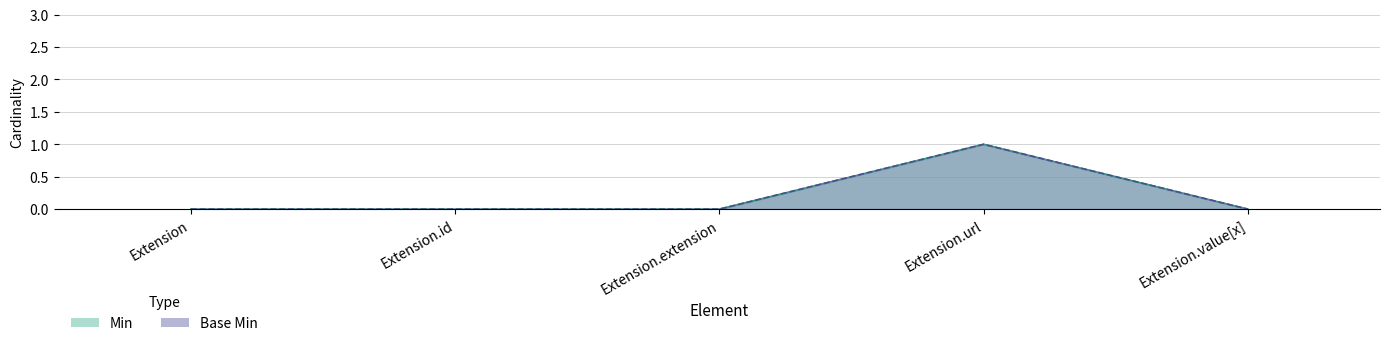

The Base Min series shows 0 at Extension.id. True or false?

True